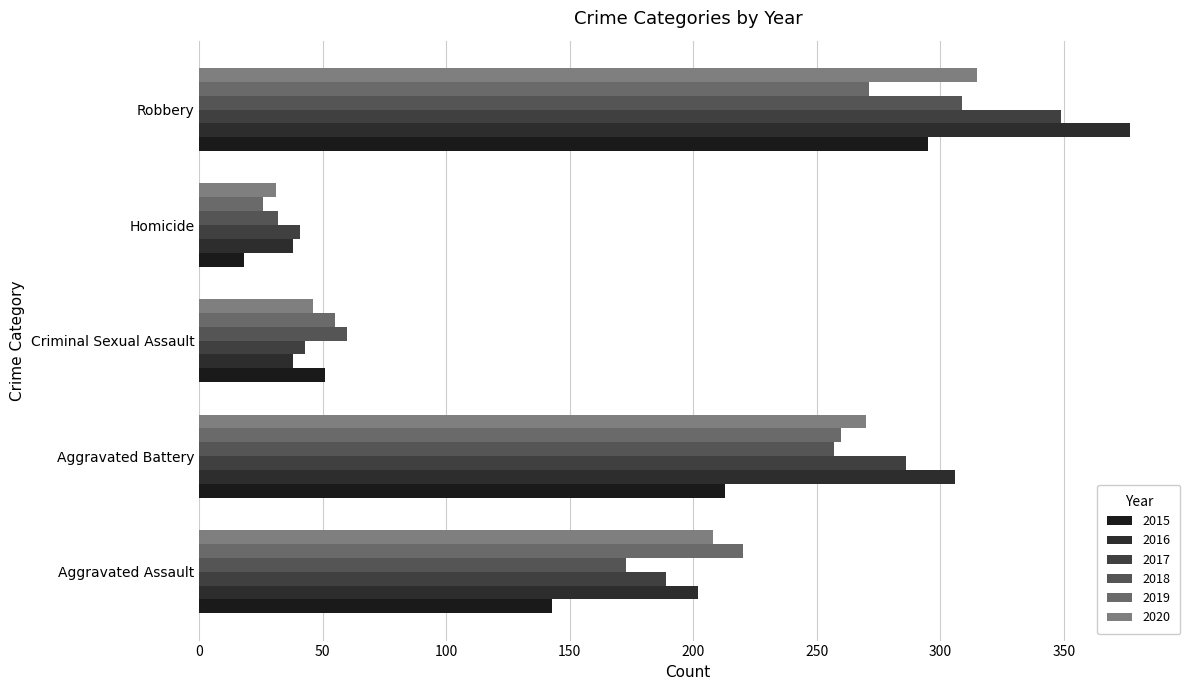

Which series has the largest range (max minus min)?

2016